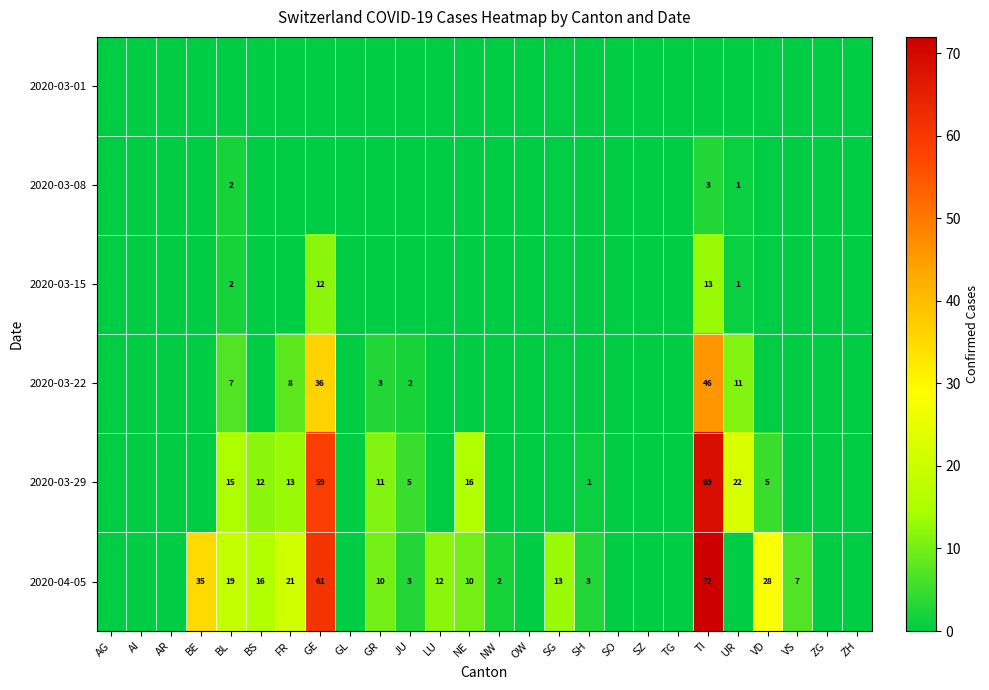

The 2020-03-15 series shows 0 at SG. True or false?

True